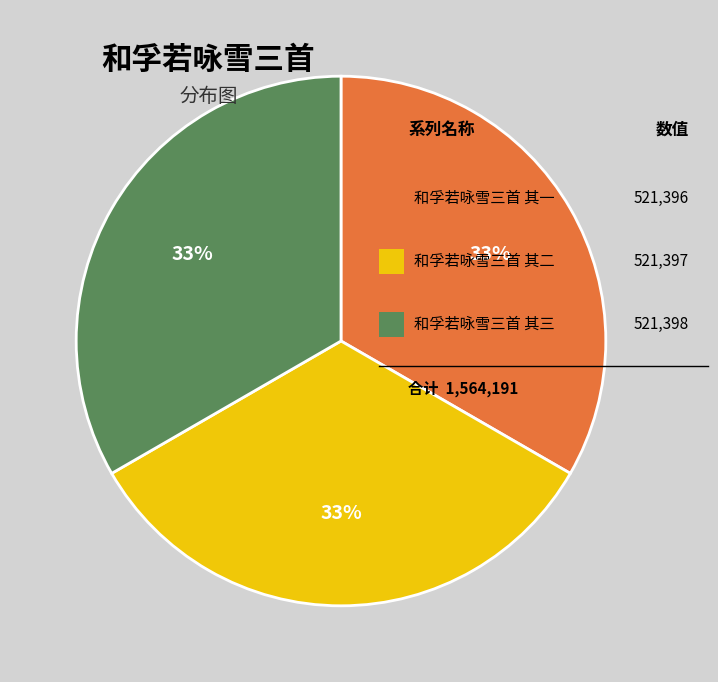

To the nearest percent, what is the average slice percentage?

33%